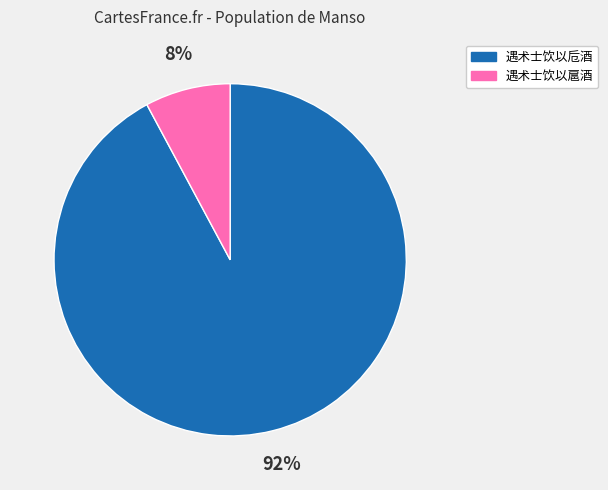

How many slices are in this pie chart?

2